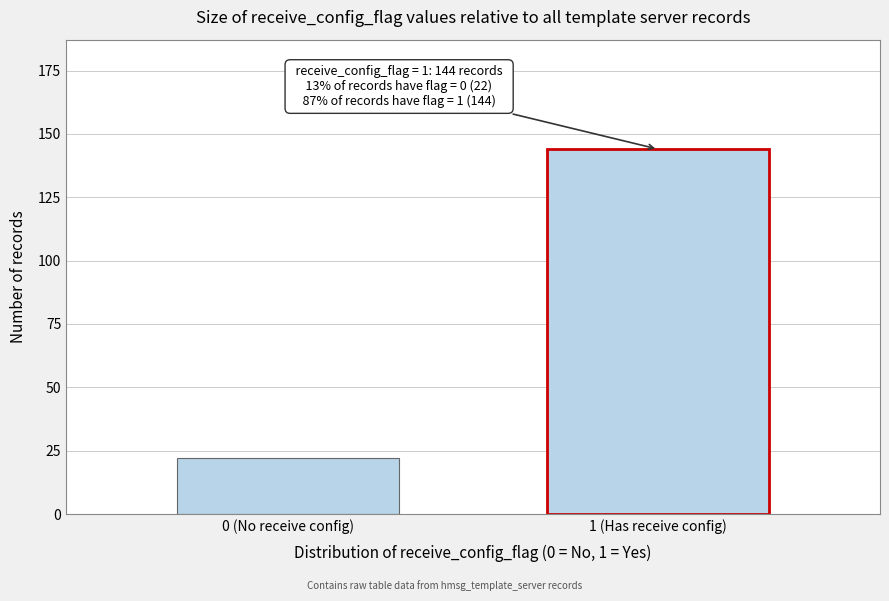

Reading left to right, transcribe all the data shown in this chart.

22	144